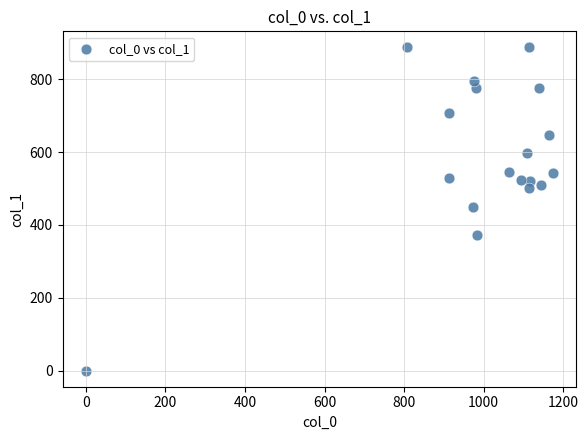

What is the range of Y values (max minus min)?

887.6